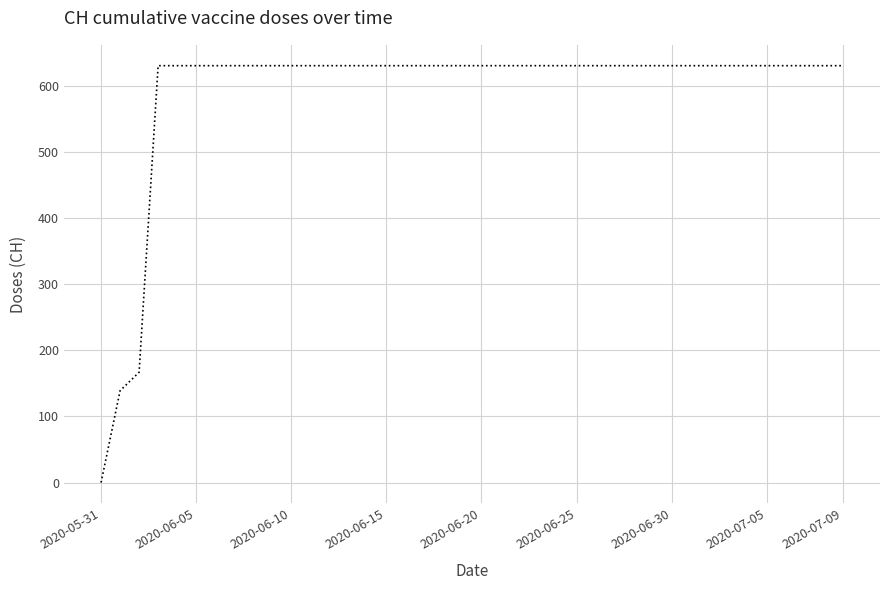

How many values are below 631?

3